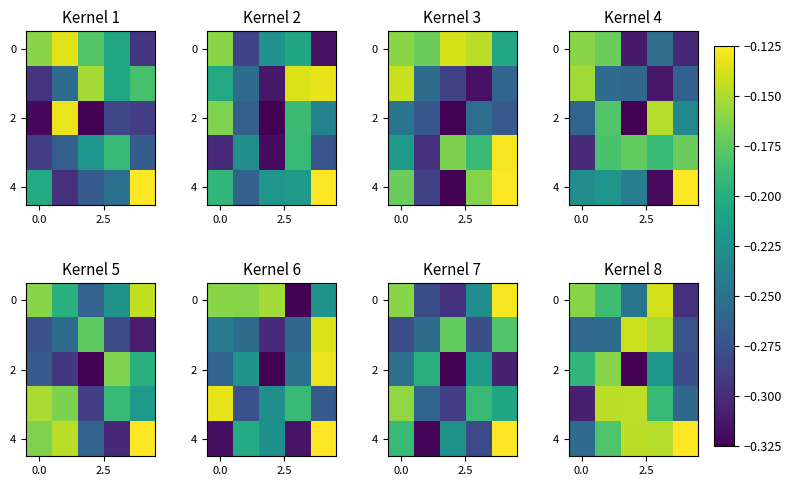

How many data points does each series have?

5